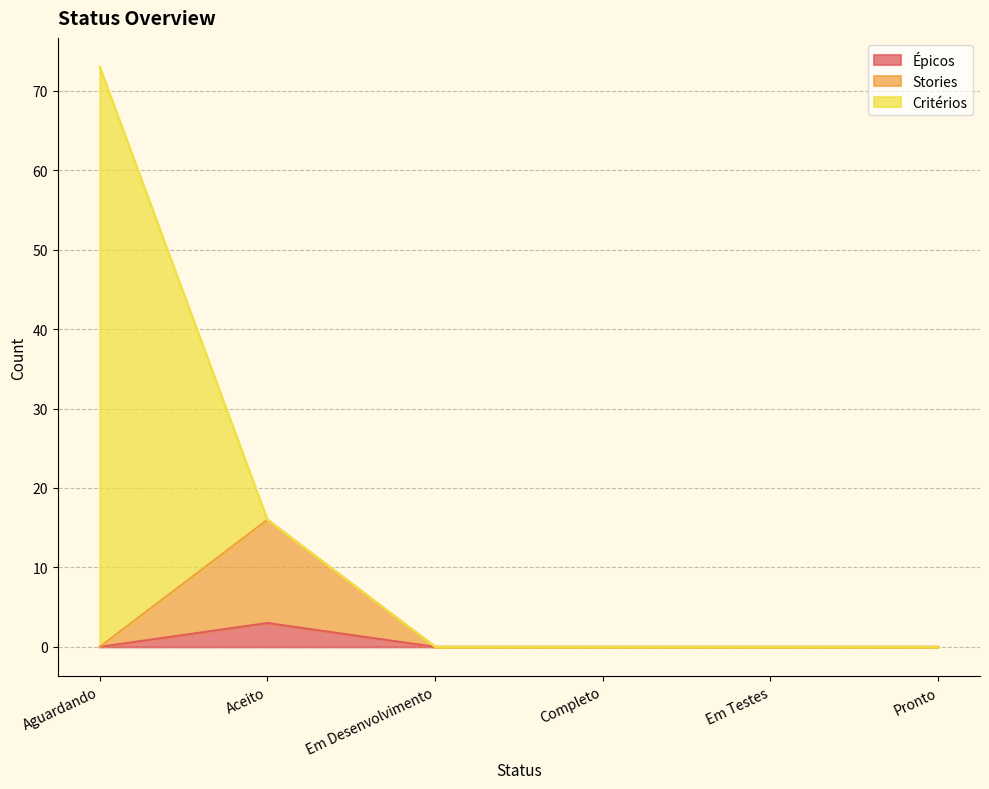

Is it true that Stories equals 11 at Pronto?

False